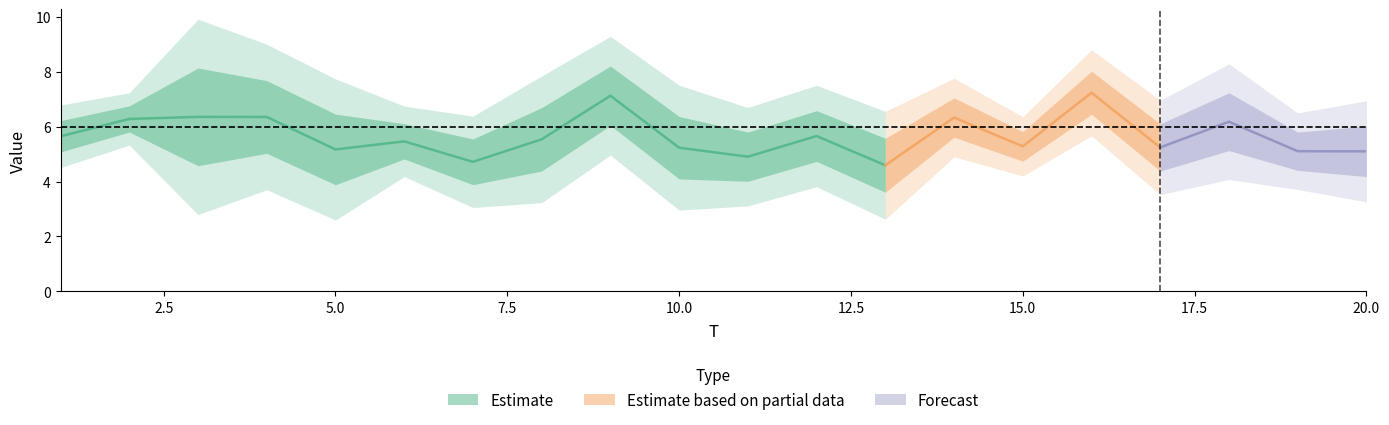

Does the chart have visible grid lines?

No